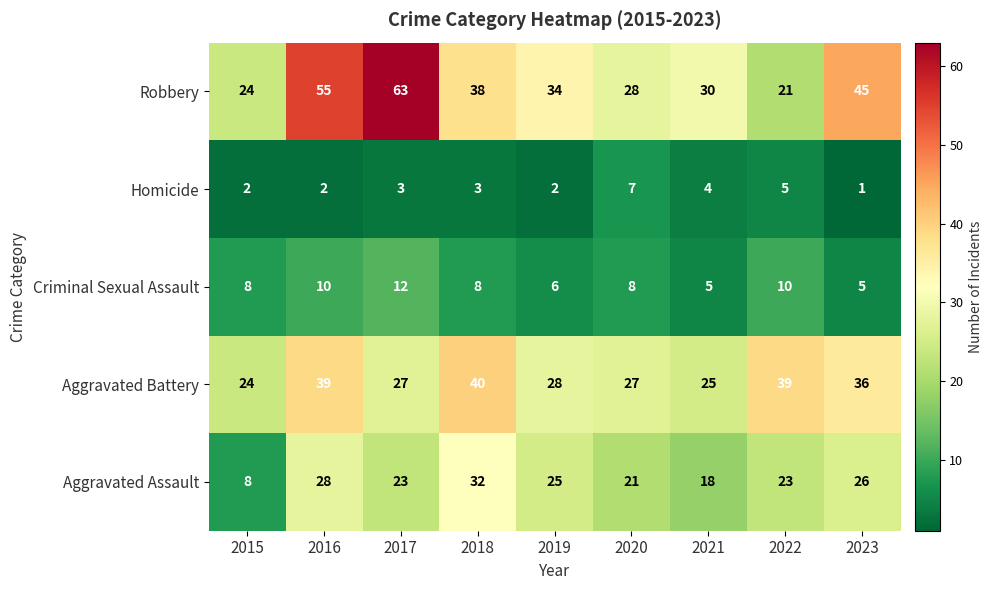

The value of Robbery at 2021 is 30. True or false?

True